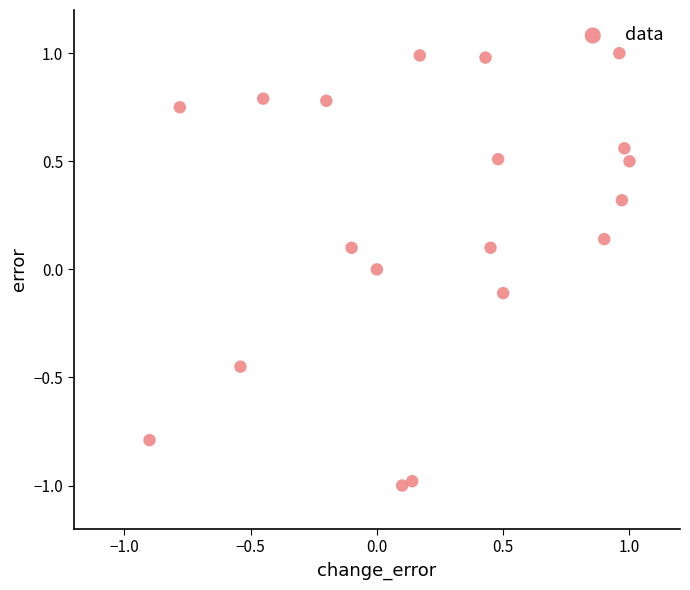

What is the range of X values (max minus min)?

1.9